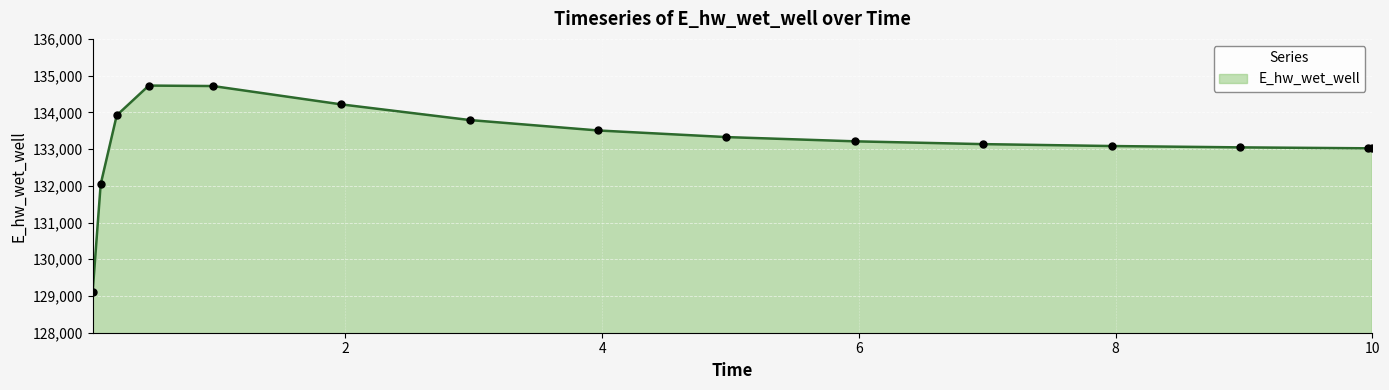

What is the difference between the second highest and minimum values?

5608.2